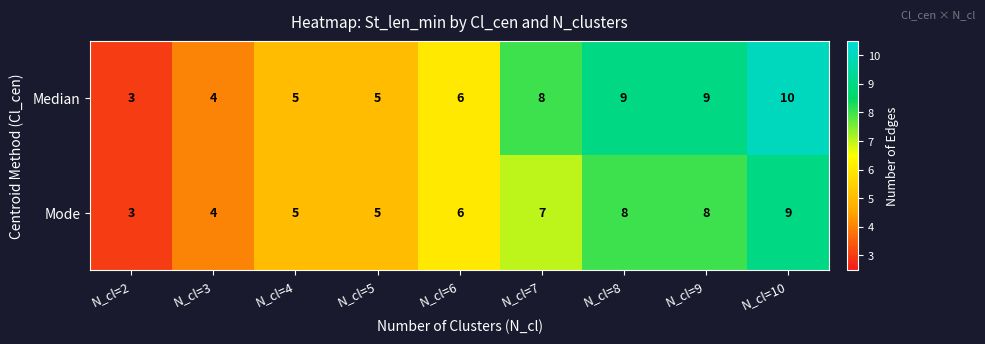

True or false: Mode has a value of 10 at N_cl=6.

False